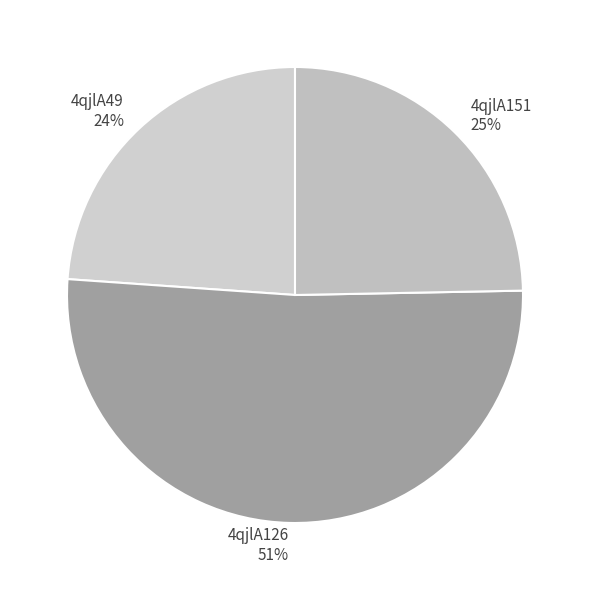

Is it true that 4qjlA151 is 25% of the pie?

True